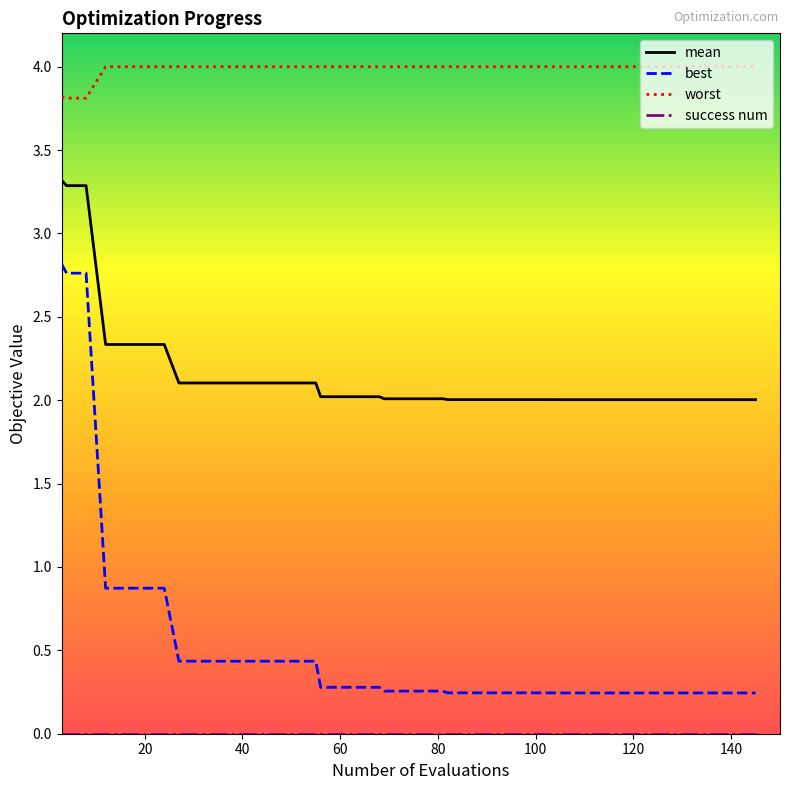

What is the difference between the maximum and minimum values in the best series?

2.6